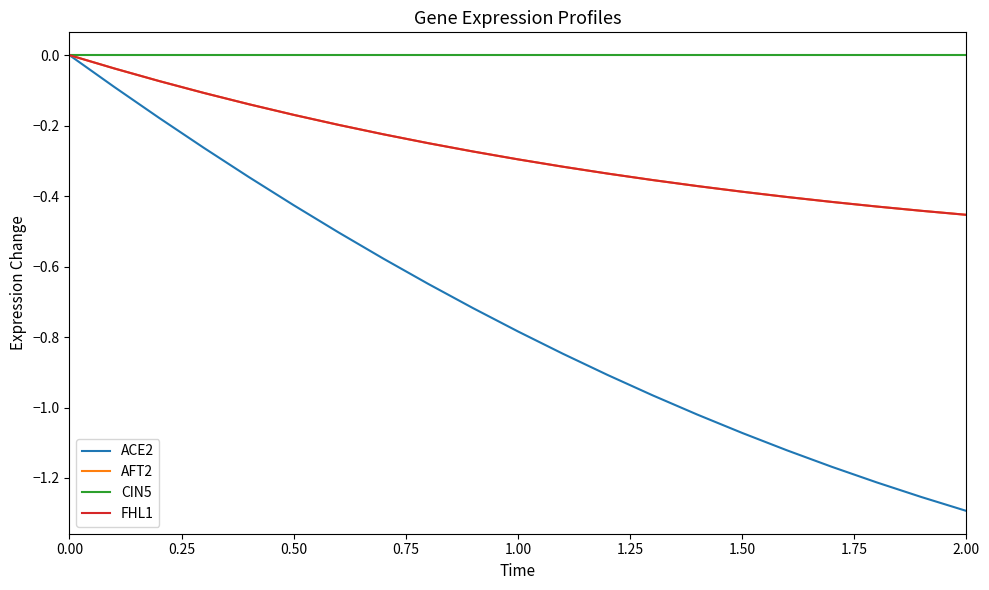

Does the chart have visible grid lines?

No